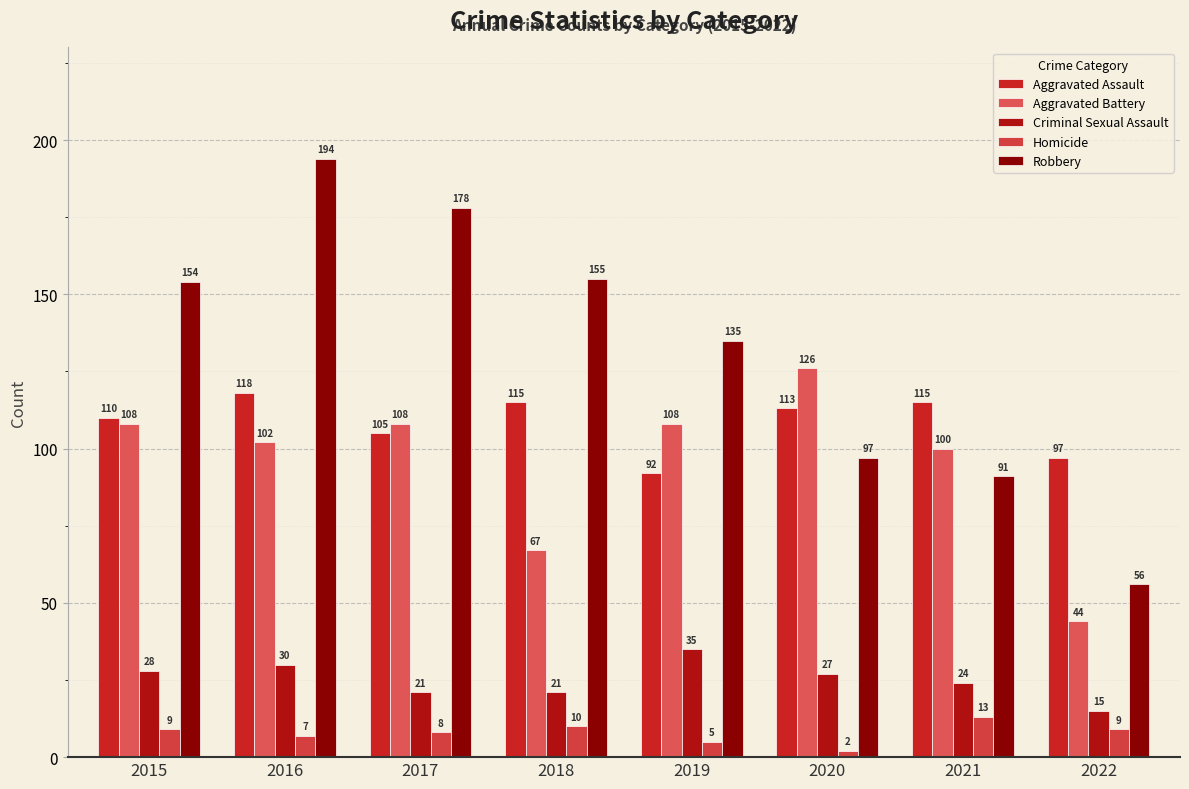

What is the value of the Criminal Sexual Assault bar at the 2nd from the left?

30